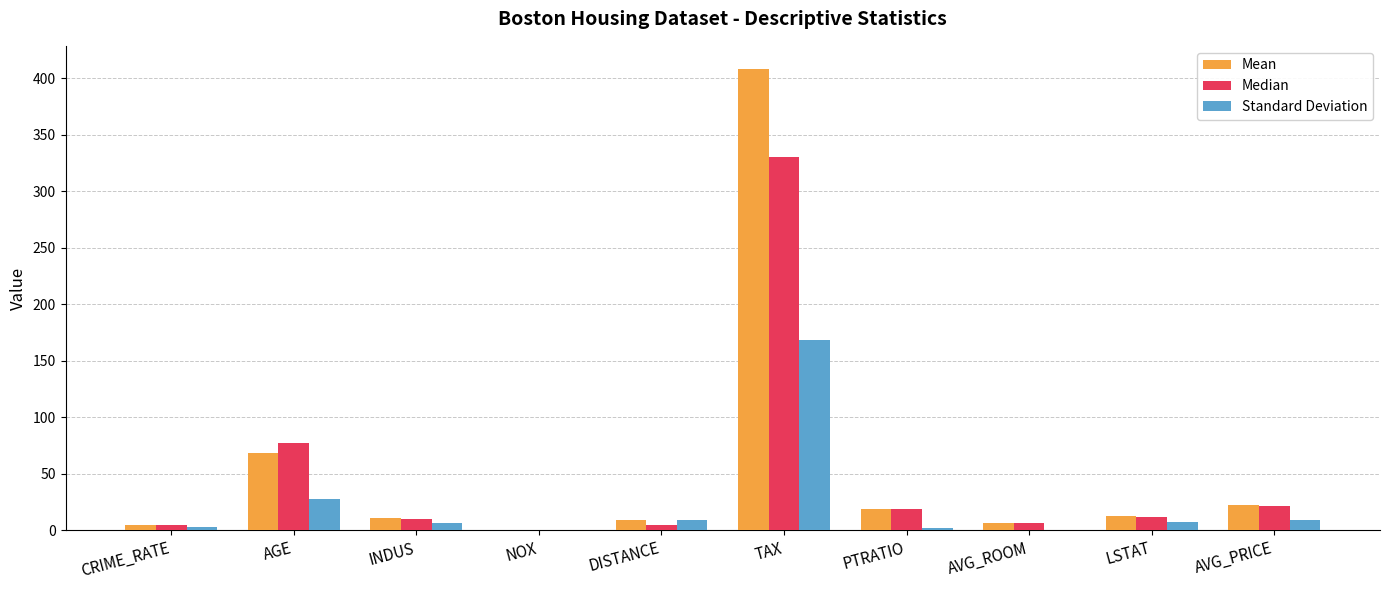

How many values in the Median series exceed 11?

5